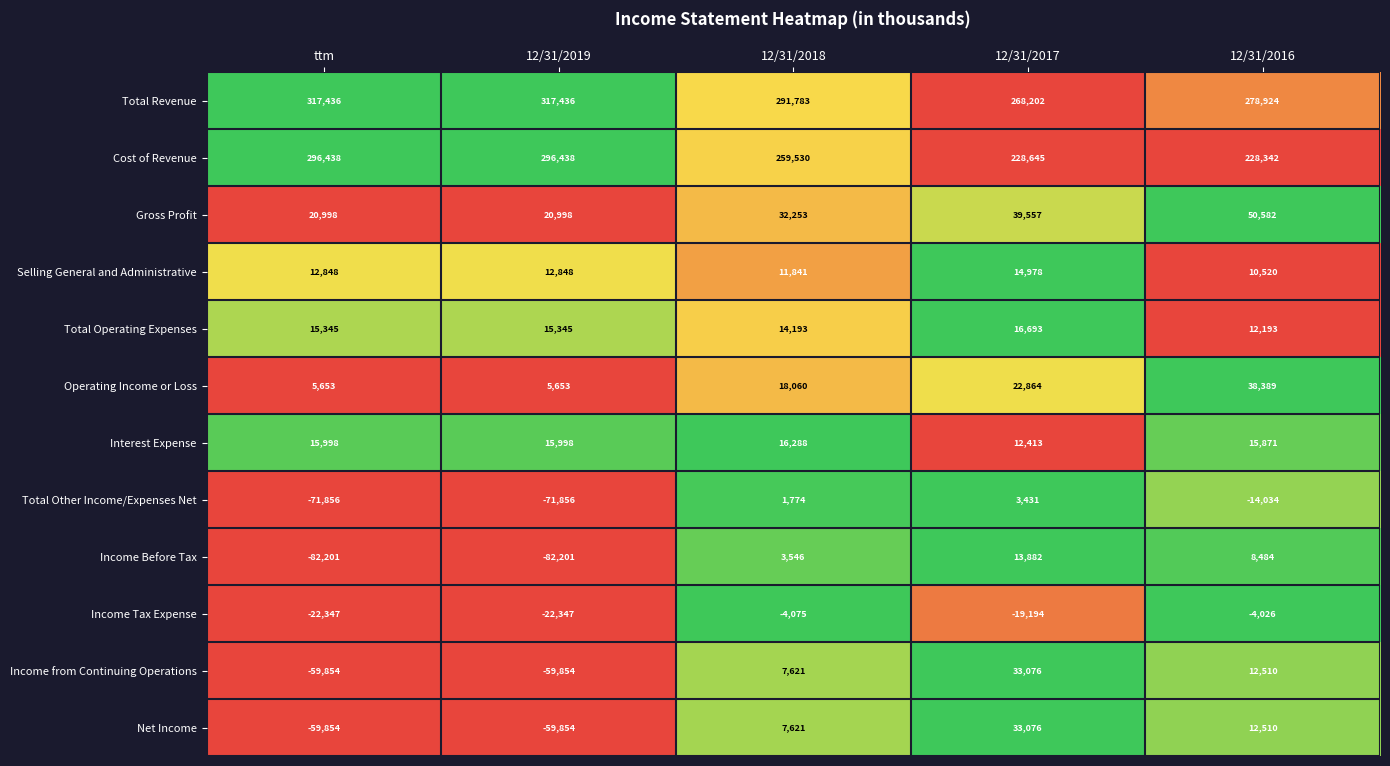

Where is Gross Profit nearest to the value 35790?

12/31/2018